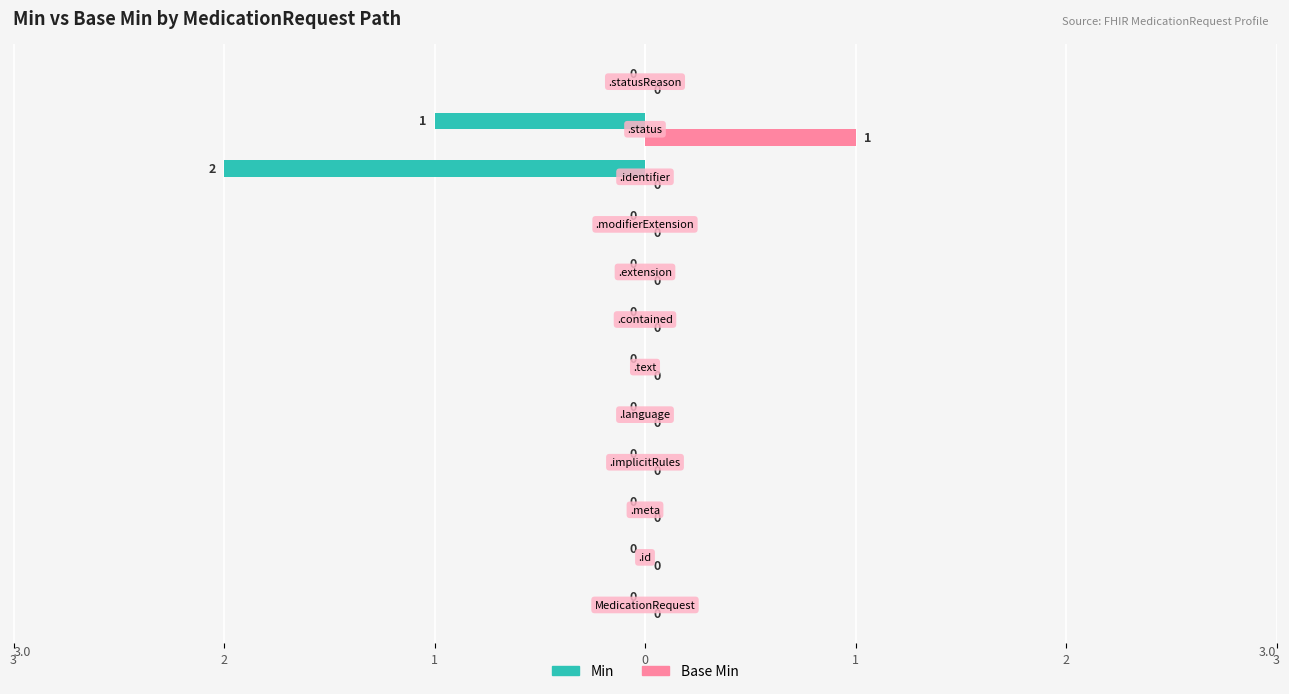

What are all the series names shown in the legend?

Min, Base Min